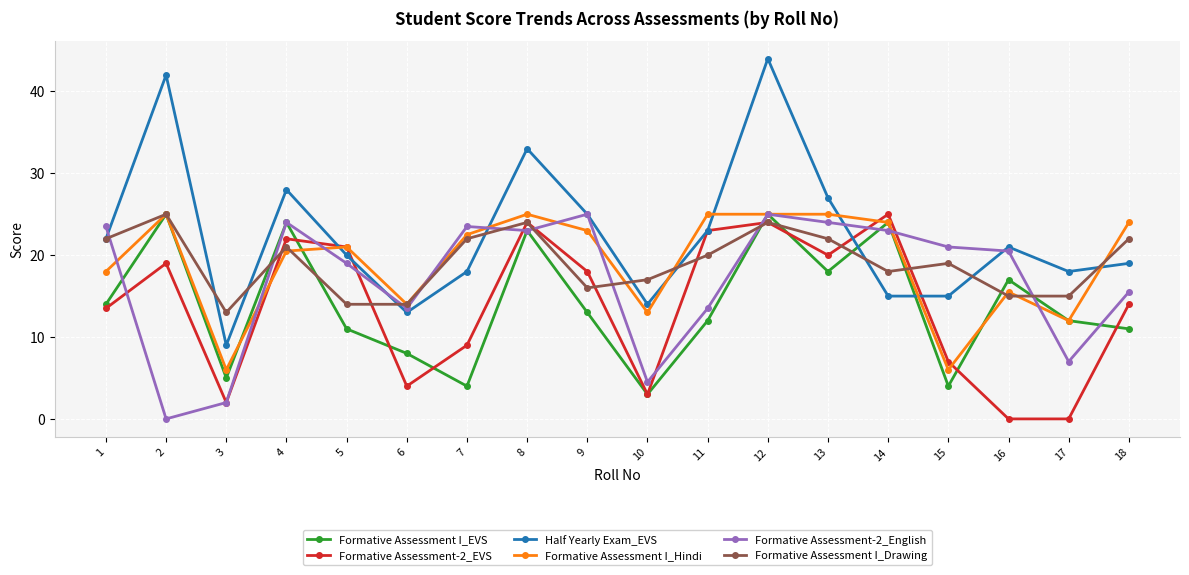

How many interior local peaks does the Half Yearly Exam_EVS series have?

5